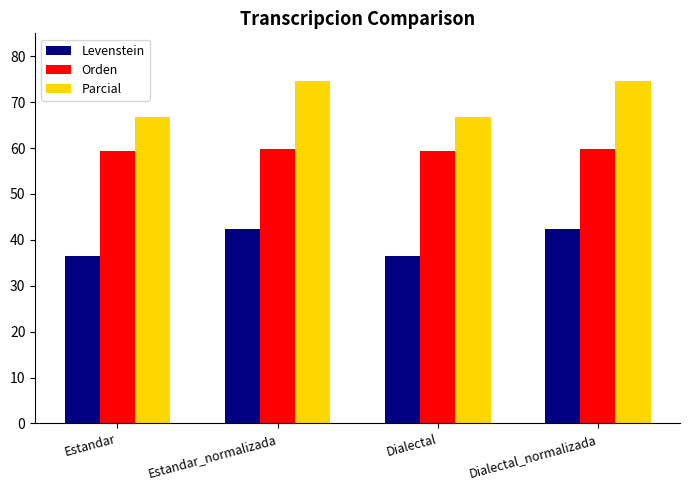

What is the lowest value of the Levenstein series?

36.4